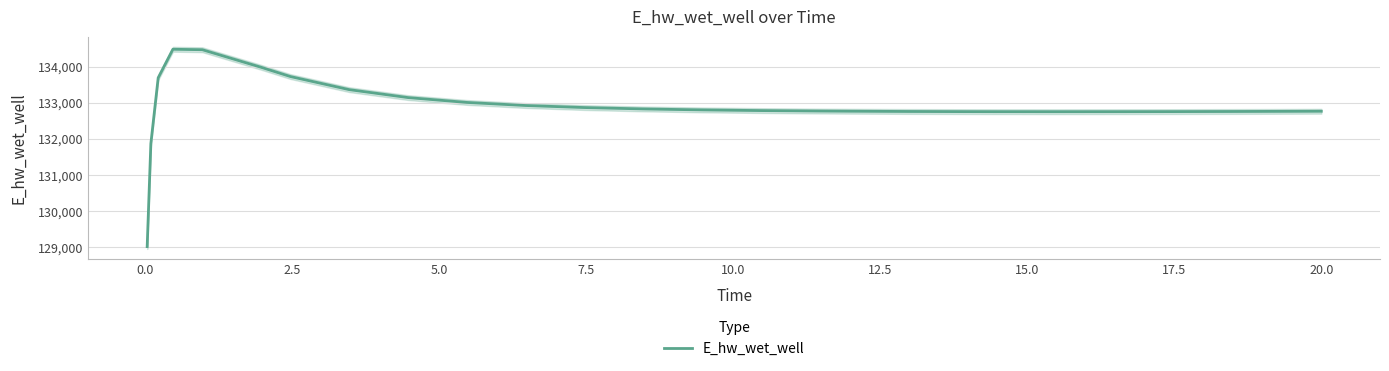

What is the highest value of the E_hw_wet_well series?

134481.2